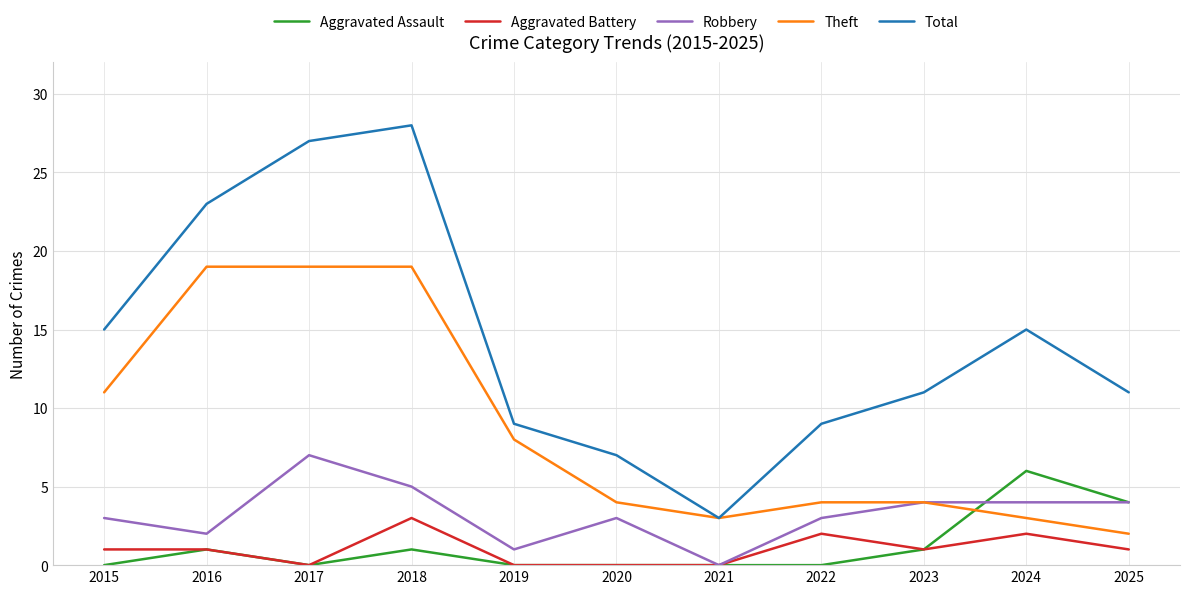

Rank the series at 2024 from lowest to highest value.

Aggravated Battery, Theft, Robbery, Aggravated Assault, Total